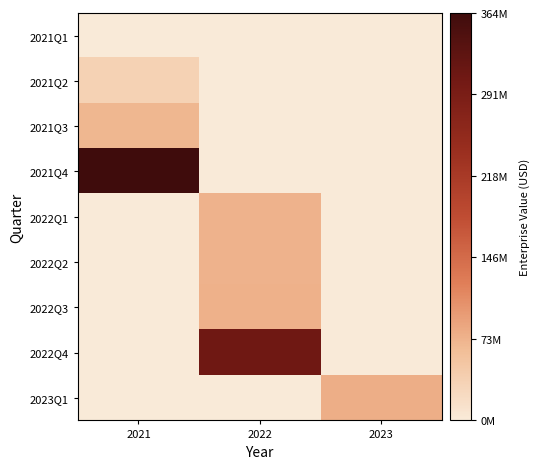

Reading left to right, list all the values displayed in this chart.

2021Q1: 2021=0.0	2022=0.0	2023=0.0
2021Q2: 2021=34256090.2	2022=0.0	2023=0.0
2021Q3: 2021=68512180.3	2022=0.0	2023=0.0
2021Q4: 2021=363841891.5	2022=0.0	2023=0.0
2022Q1: 2021=0.0	2022=73155665.0	2023=0.0
2022Q2: 2021=0.0	2022=73397122.0	2023=0.0
2022Q3: 2021=0.0	2022=74462891.5	2023=0.0
2022Q4: 2021=0.0	2022=306321433.0	2023=0.0
2023Q1: 2021=0.0	2022=0.0	2023=77628624.5